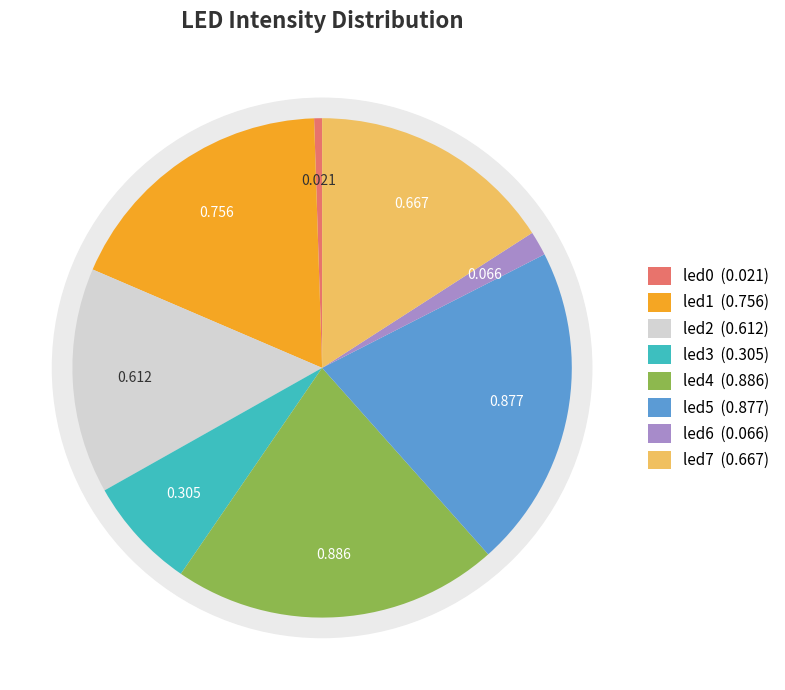

How many slices are in this pie chart?

8